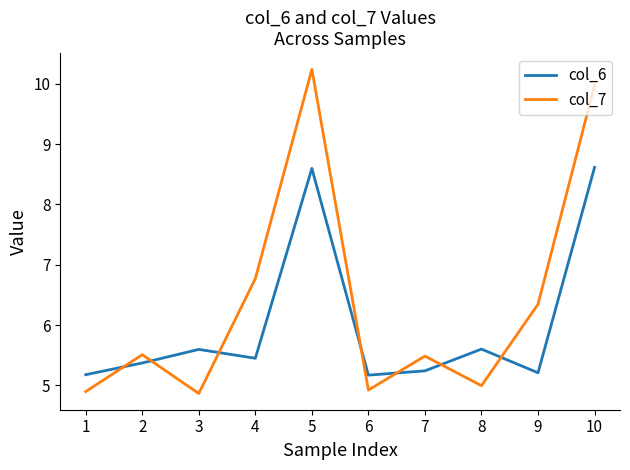

How many intersections are there between col_6 and col_7?

7